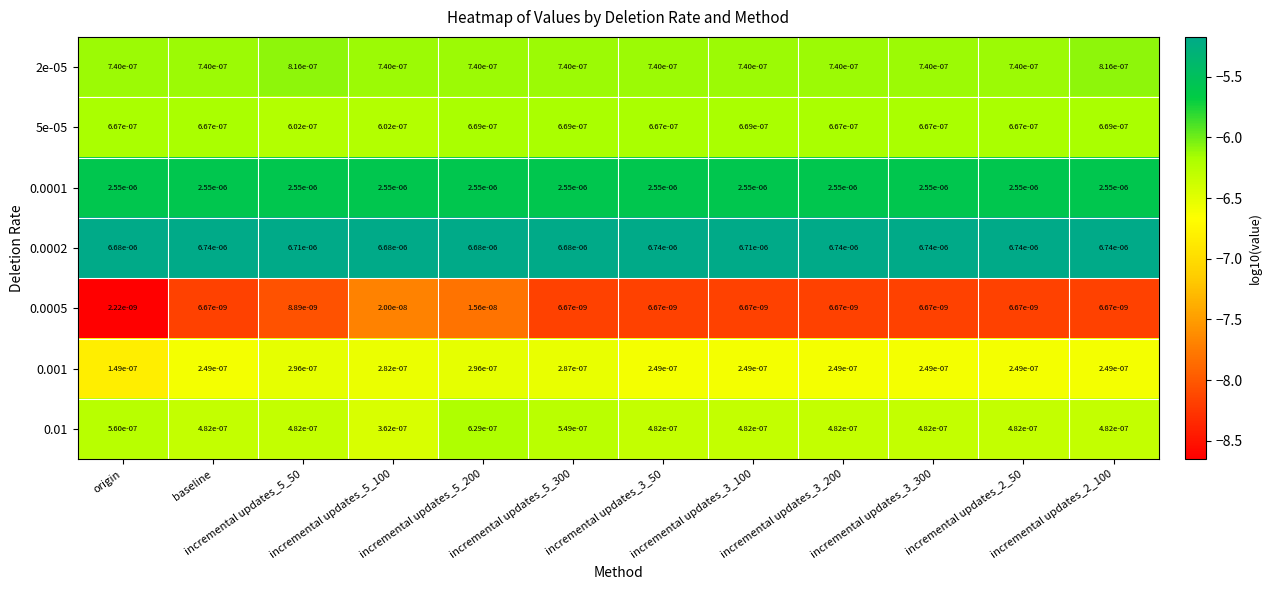

List the series in order of their peak value, lowest first.

0.0005, 0.001, 0.01, 5e-05, 2e-05, 0.0001, 0.0002